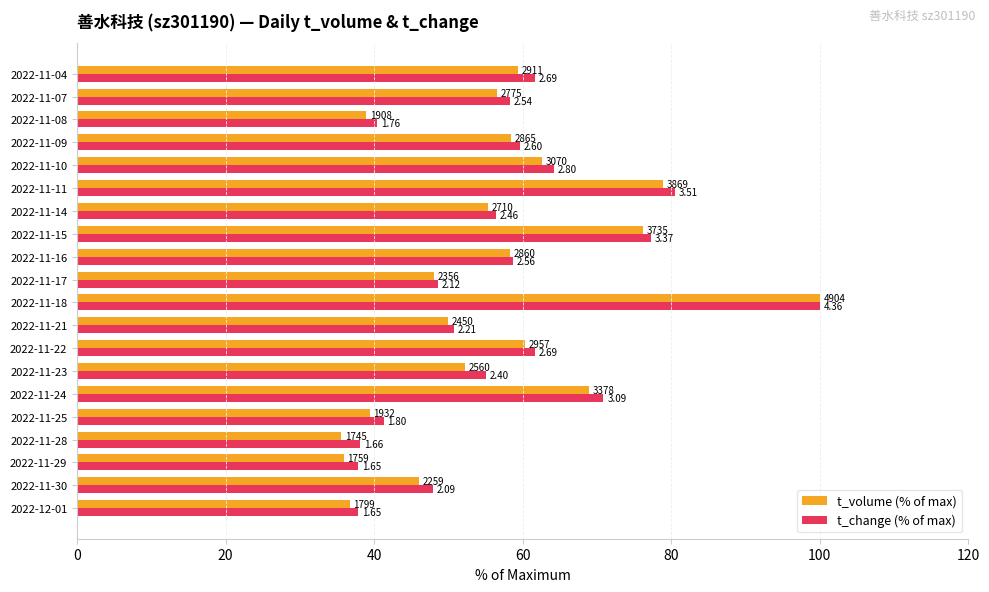

What are all the series names shown in the legend?

t_volume (% of max), t_change (% of max)